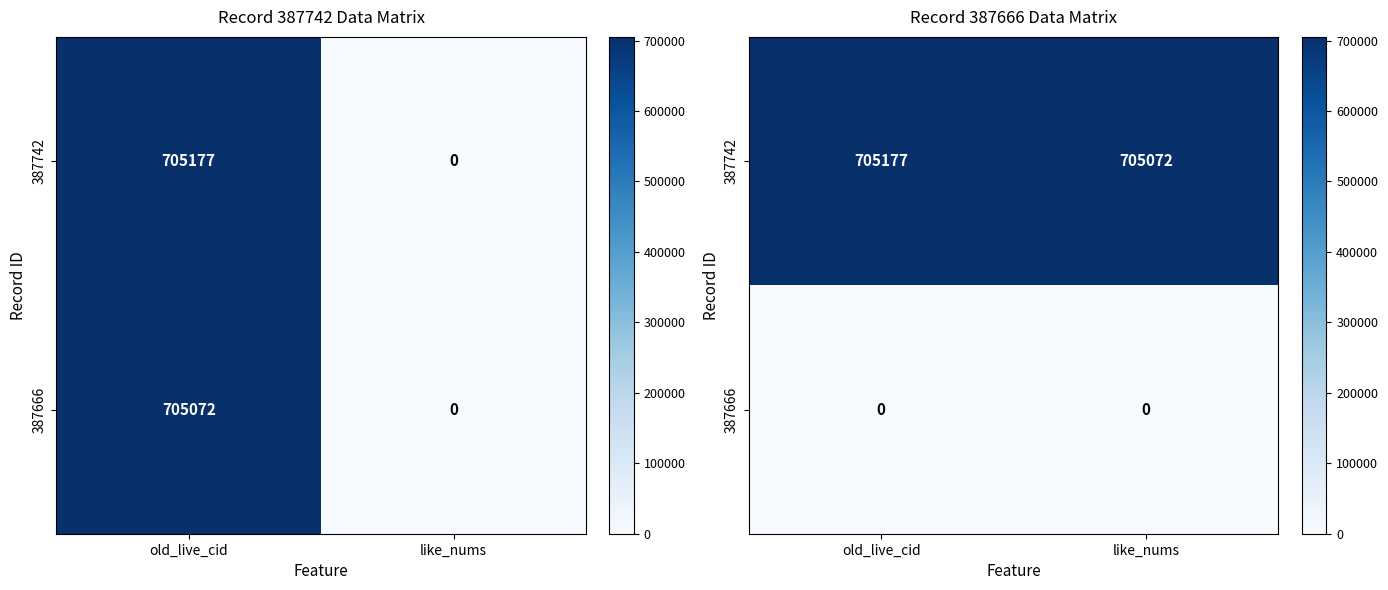

Which category has the lowest value across all series?

old_live_cid